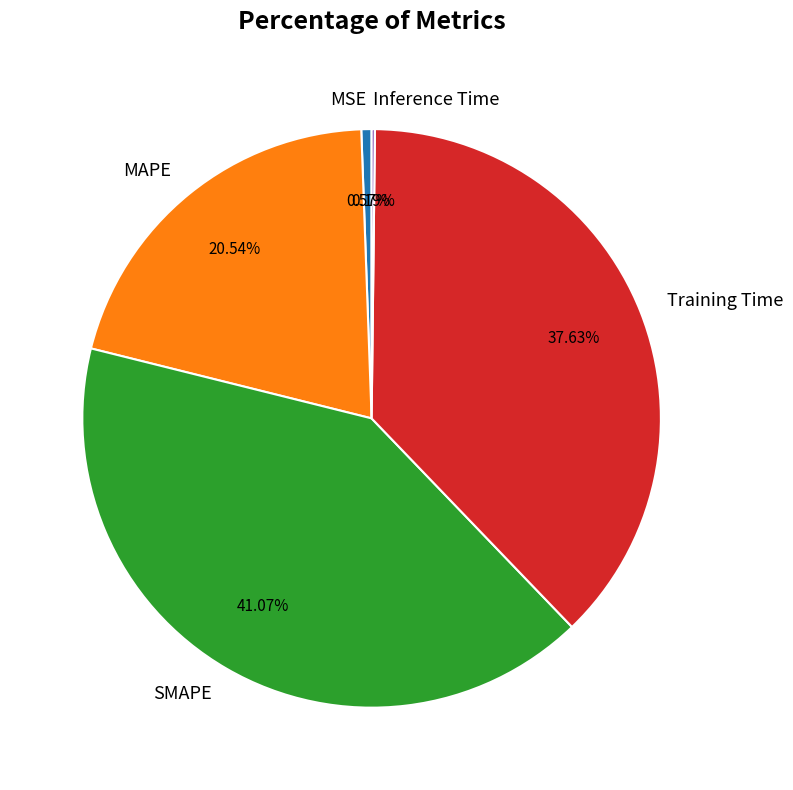

To the nearest percent, what portion does SMAPE represent?

41%